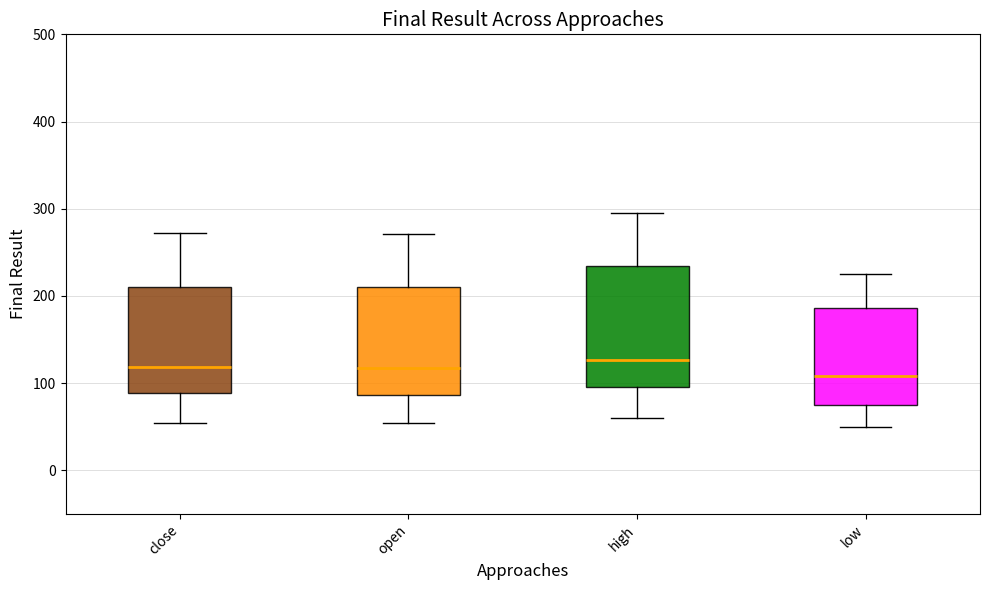

Which box is the tallest, from its lower edge to its upper edge?

high